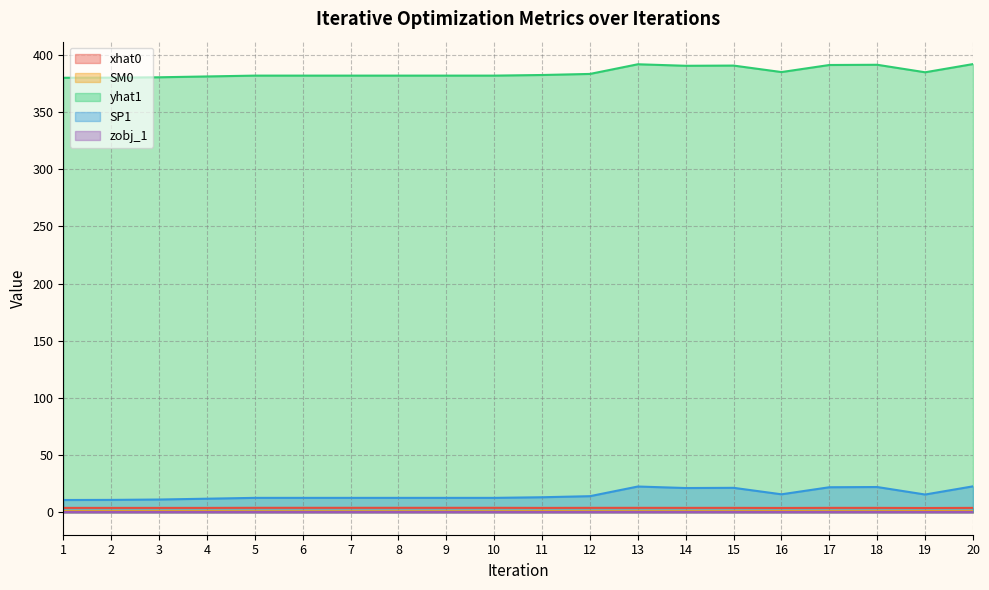

What is the smallest value displayed?

0.2